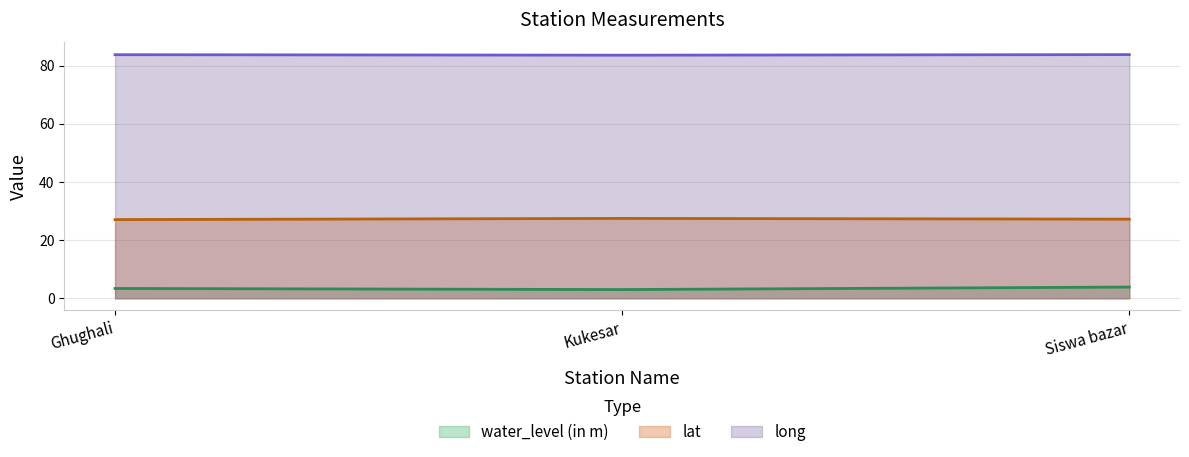

What are all the series names shown in the legend?

water_level (in m), lat, long